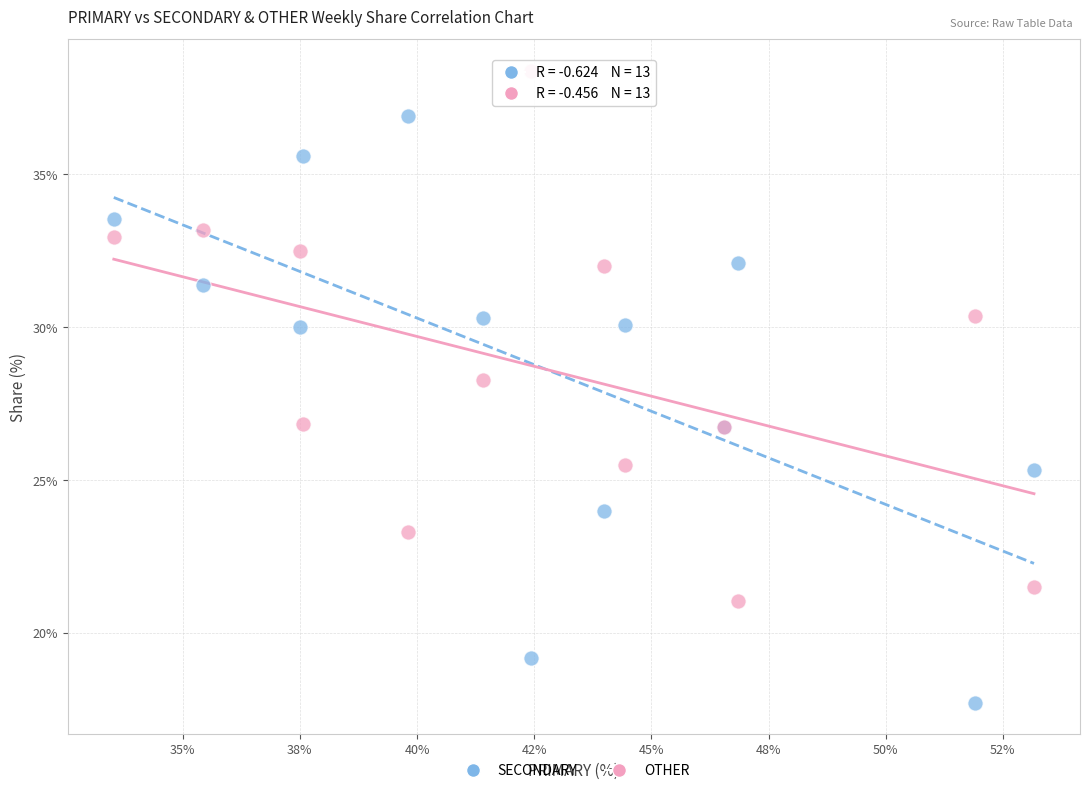

Which series has the largest Y range (max minus min)?

SECONDARY